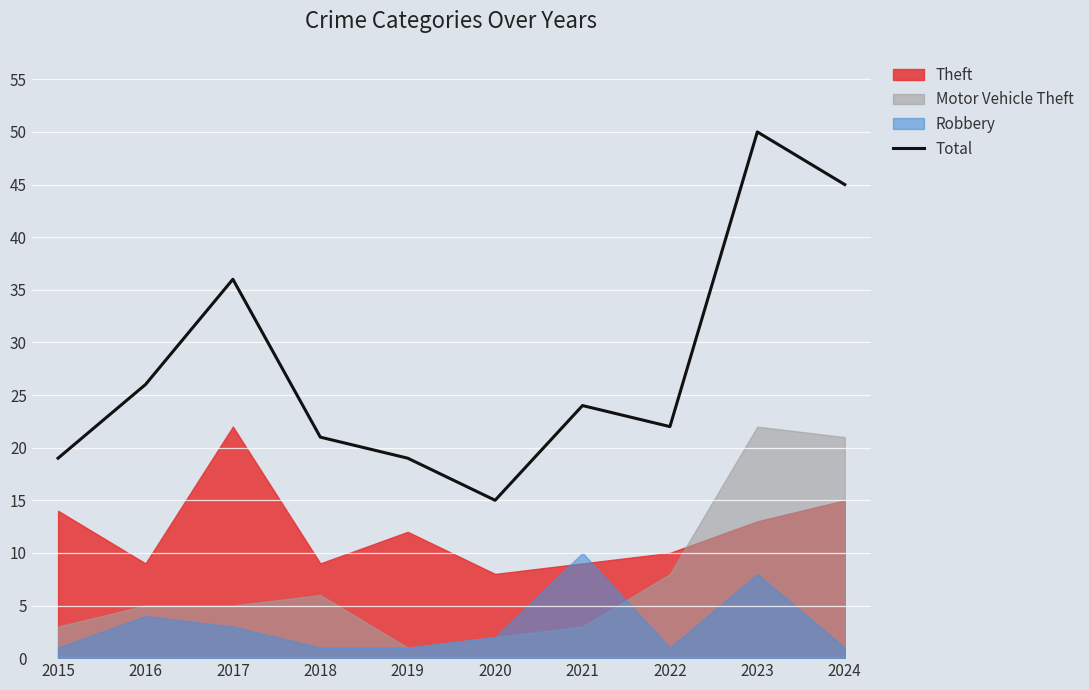

Which has a higher value, 2017 or 2024?

2024